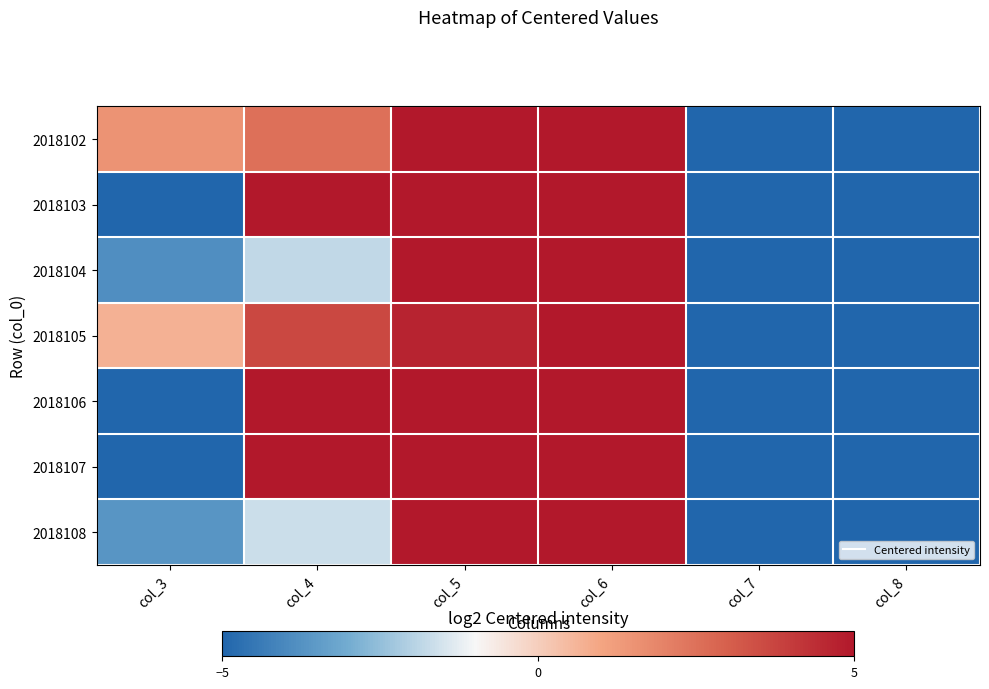

At col_4, list the series in order from largest to smallest.

2018106, 2018107, 2018103, 2018105, 2018102, 2018108, 2018104